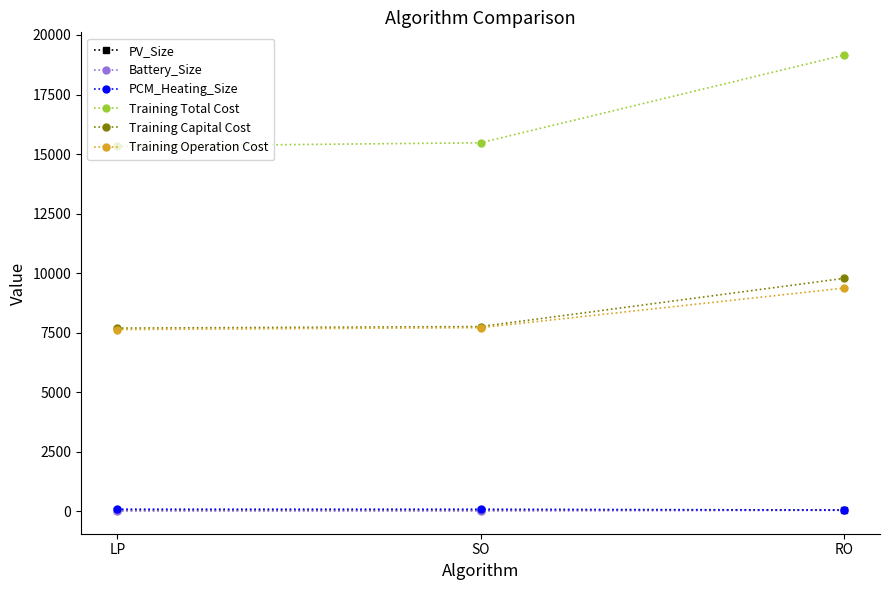

What is the difference between the highest and lowest values at LP?

15307.4